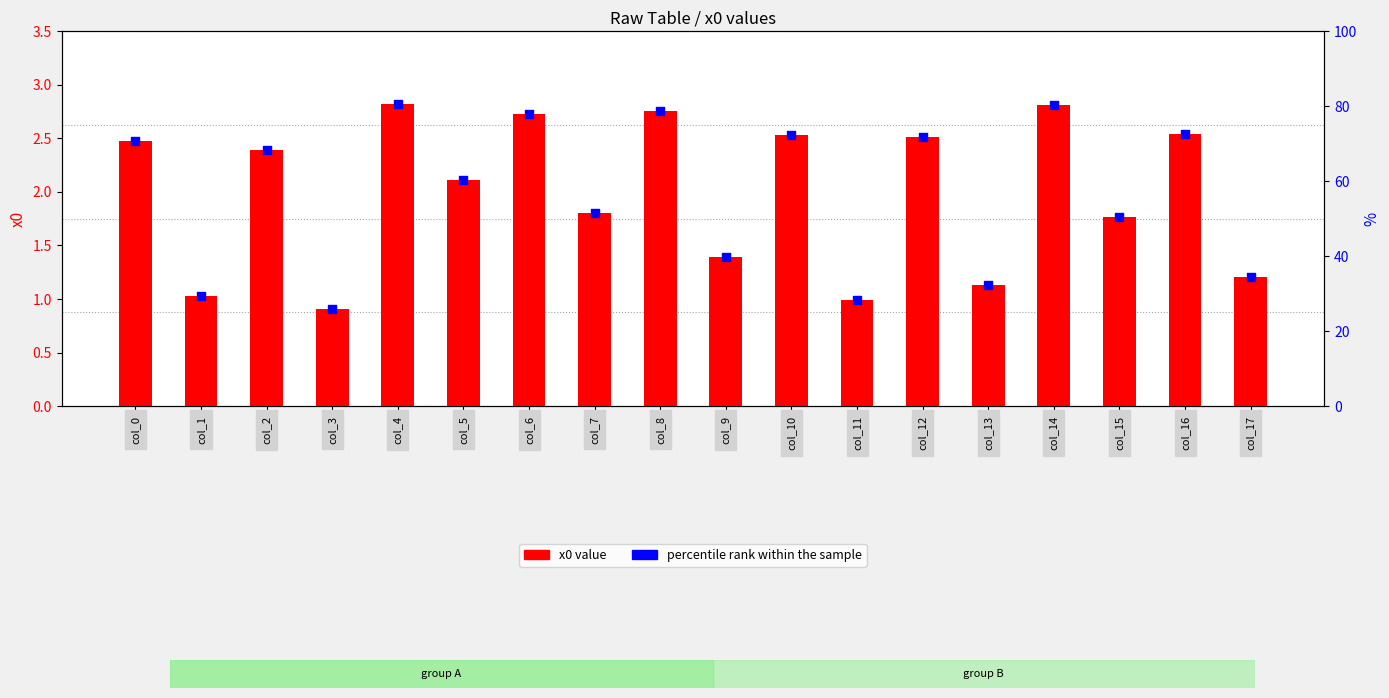

What is the total value across all series at col_5?

4.2